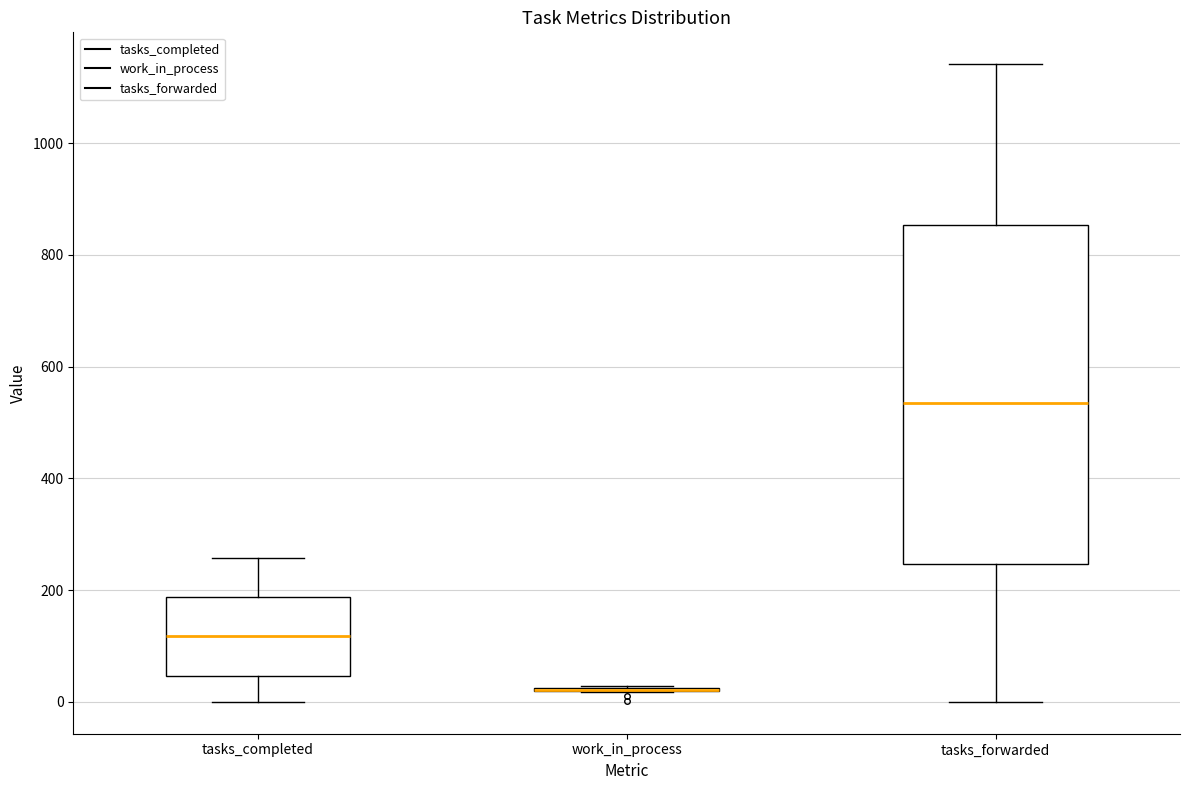

Reading left to right, read every box against the y-axis: the position of its median line, the range the box covers, and the ends of its whiskers. The values are not printed on the chart, so give them approximately, as read against the axis.

tasks_completed: median 120, box 40 to 180, whiskers 0 to 260
work_in_process: box collapsed to a line at 20, whiskers 20 to 20
tasks_forwarded: median 540, box 240 to 860, whiskers 0 to 1140